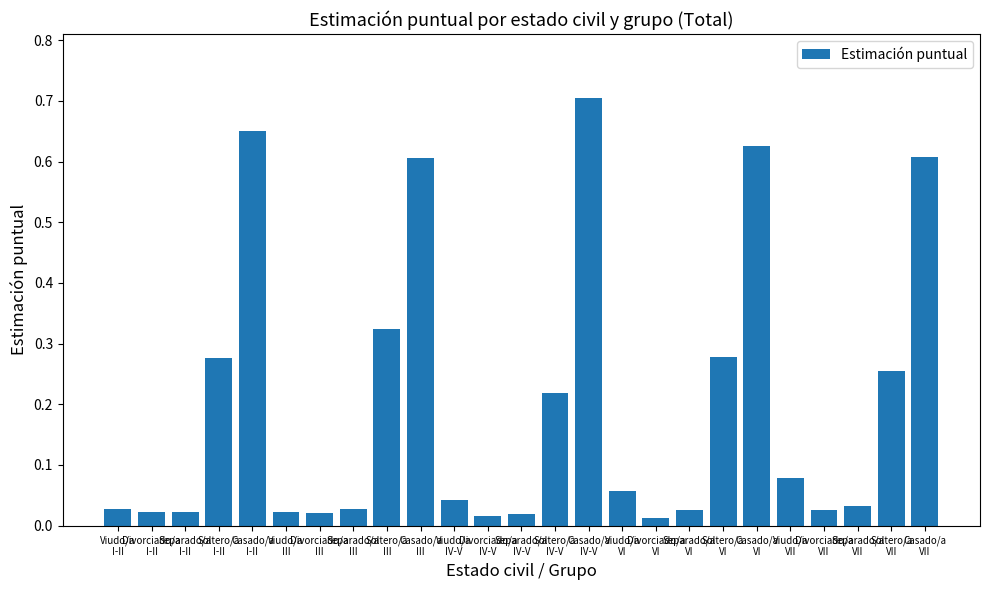

What is the label of the 22nd bar from the left?

Divorciado/a
VII